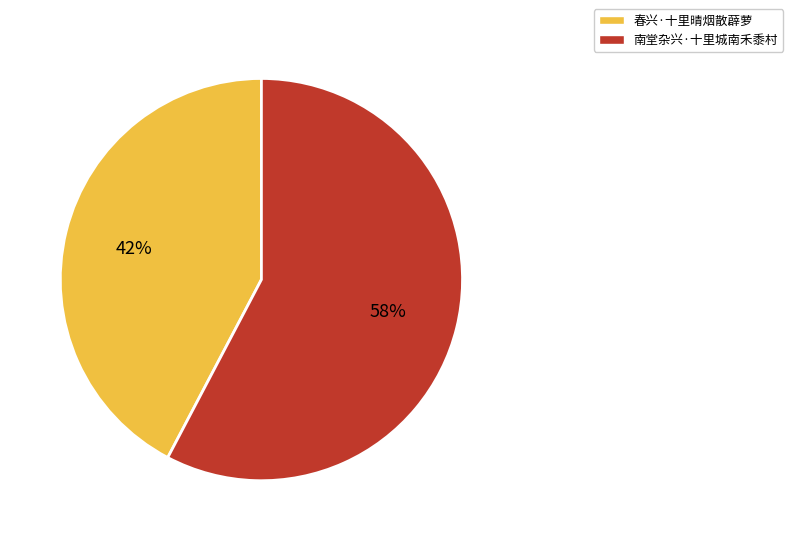

Count the number of slices in the pie.

2